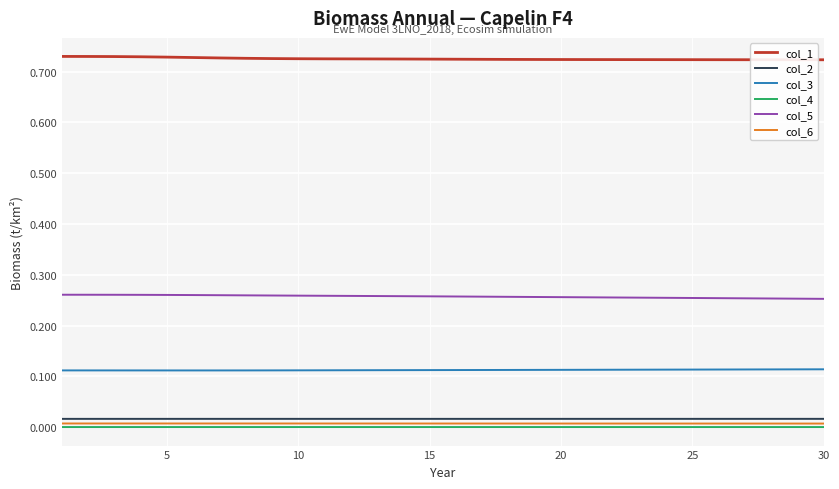

True or false: col_1 and col_4 cross at least once.

False